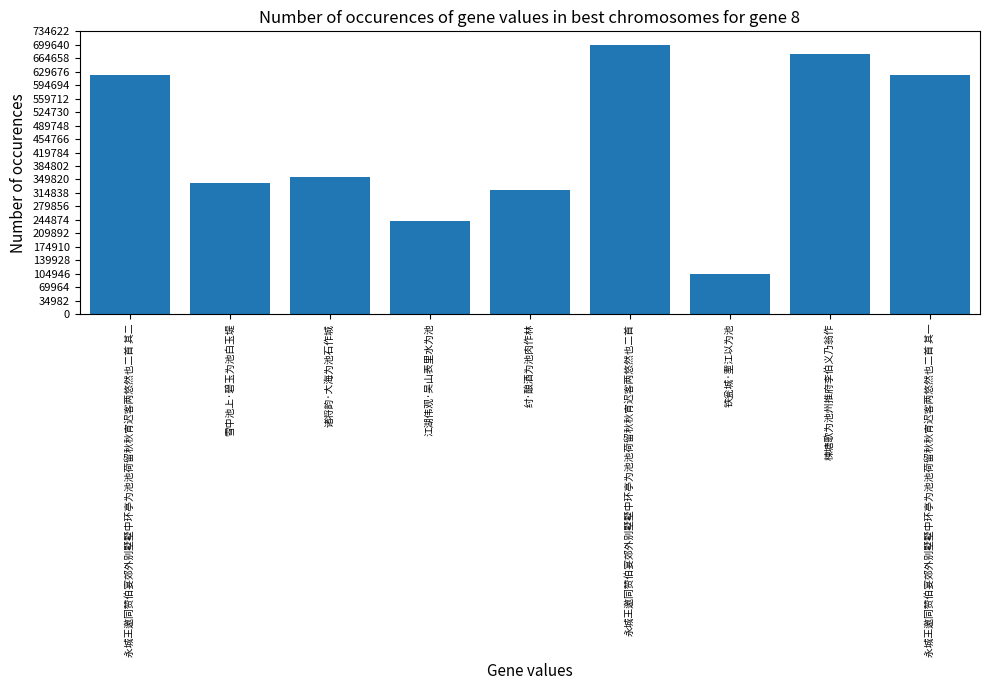

Does the chart contain any negative values?

No